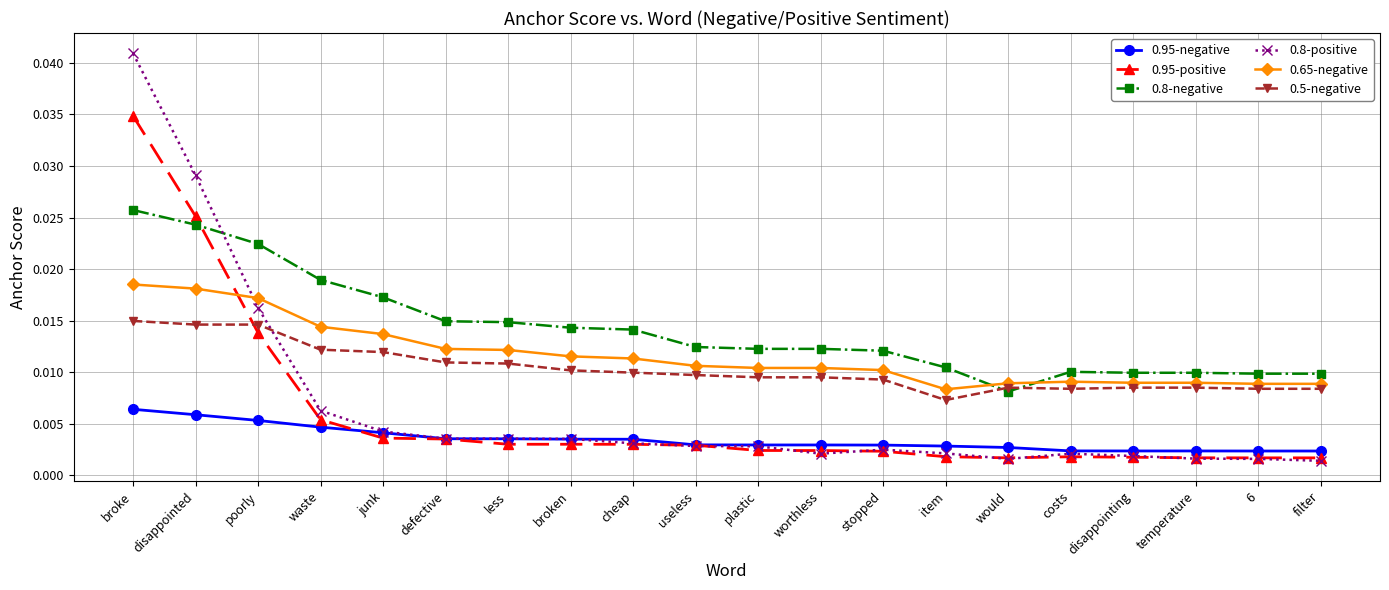

True or false: 0.8-positive and 0.65-negative cross at least once.

True